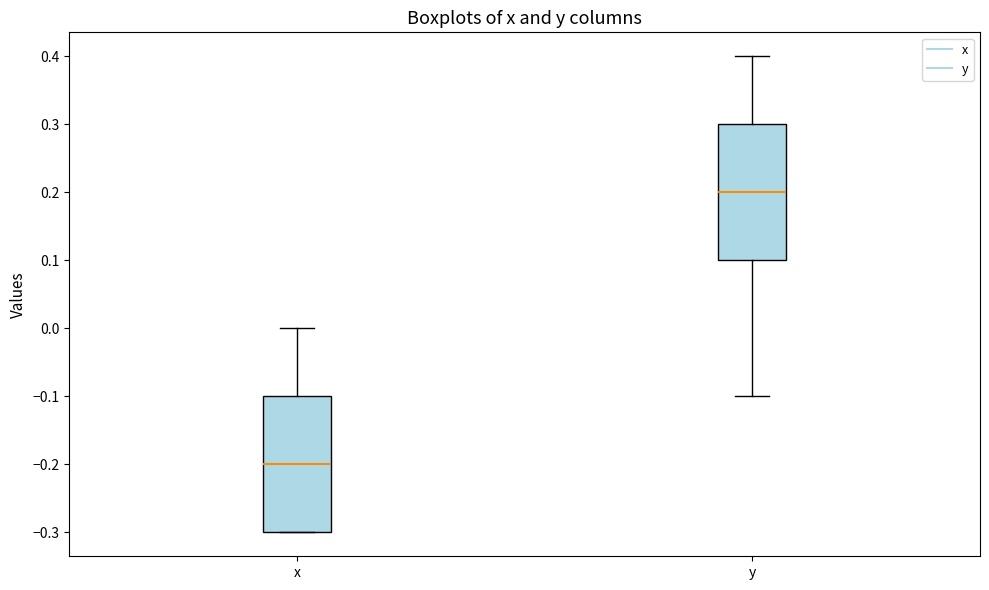

Which box has the highest median line?

y